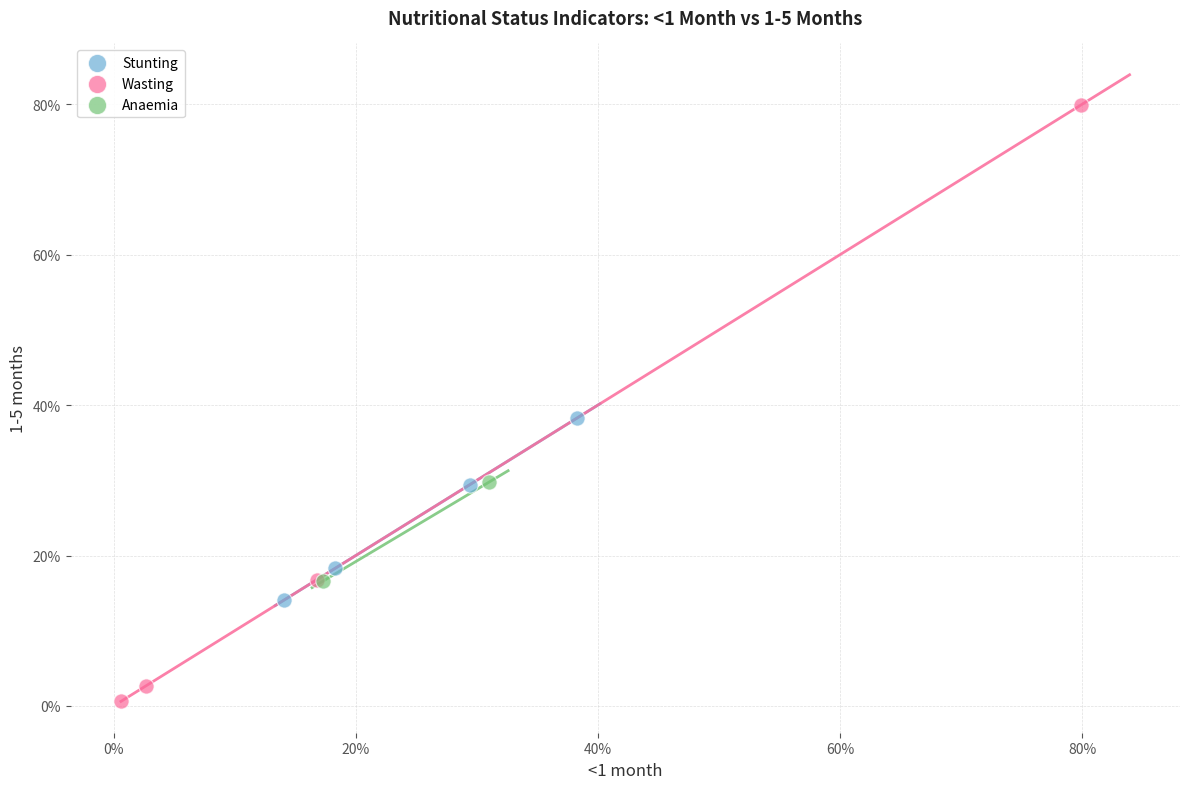

Which series contains the lowest Y value?

Wasting